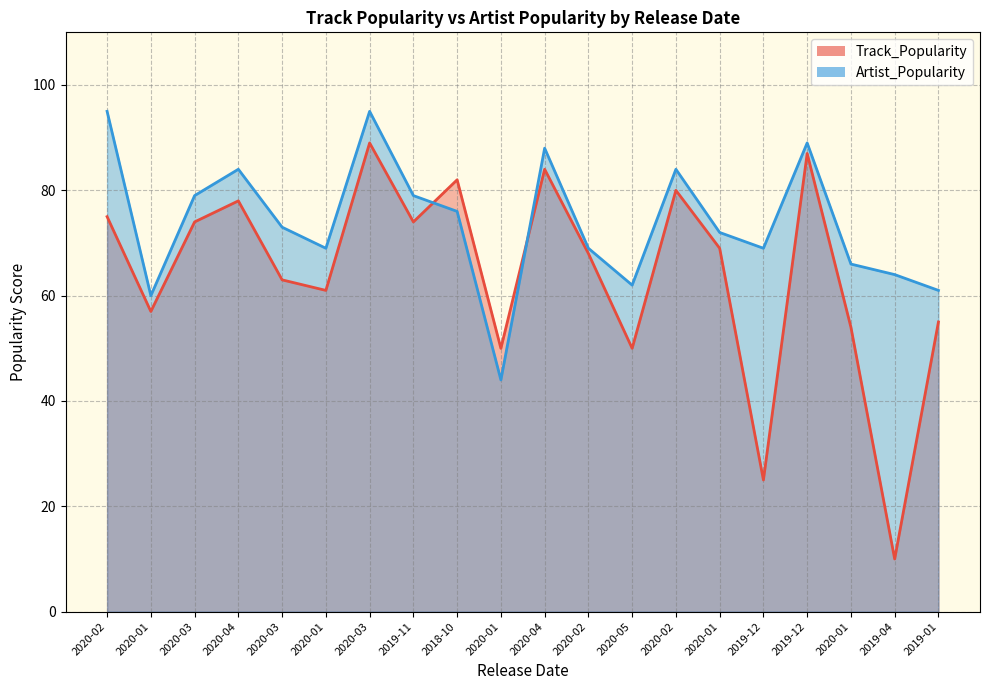

At which category does Artist_Popularity reach its first local valley?

2020-01